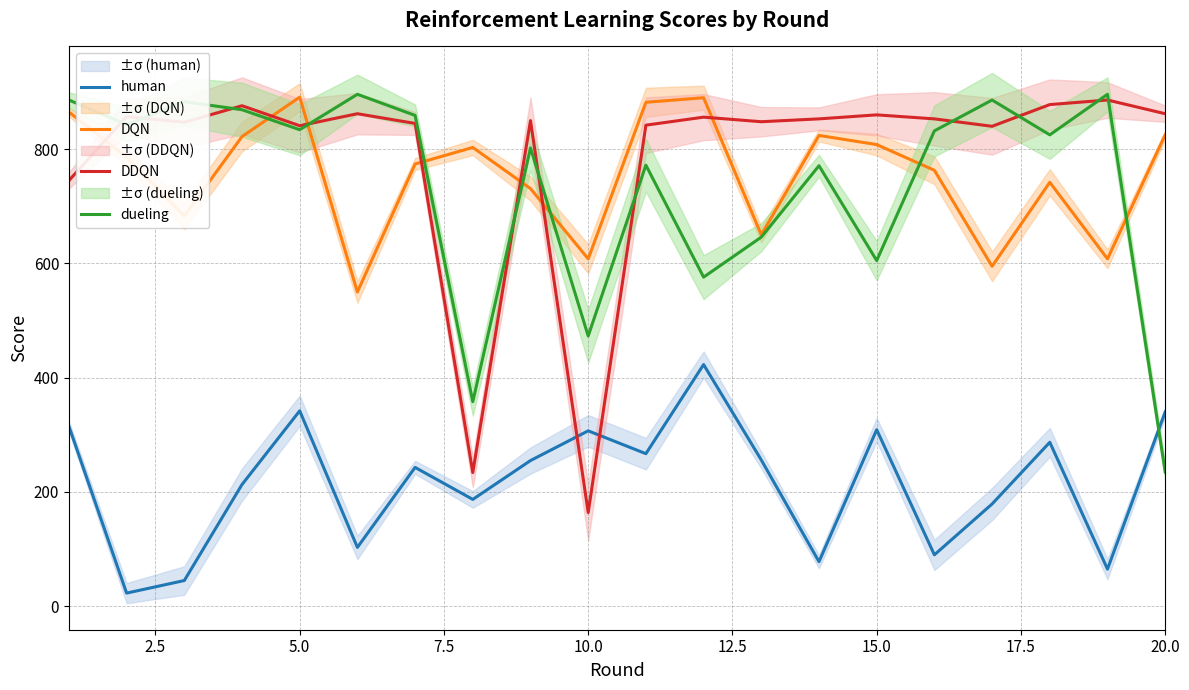

After their last crossing, which series has the higher values: dueling or human?

human